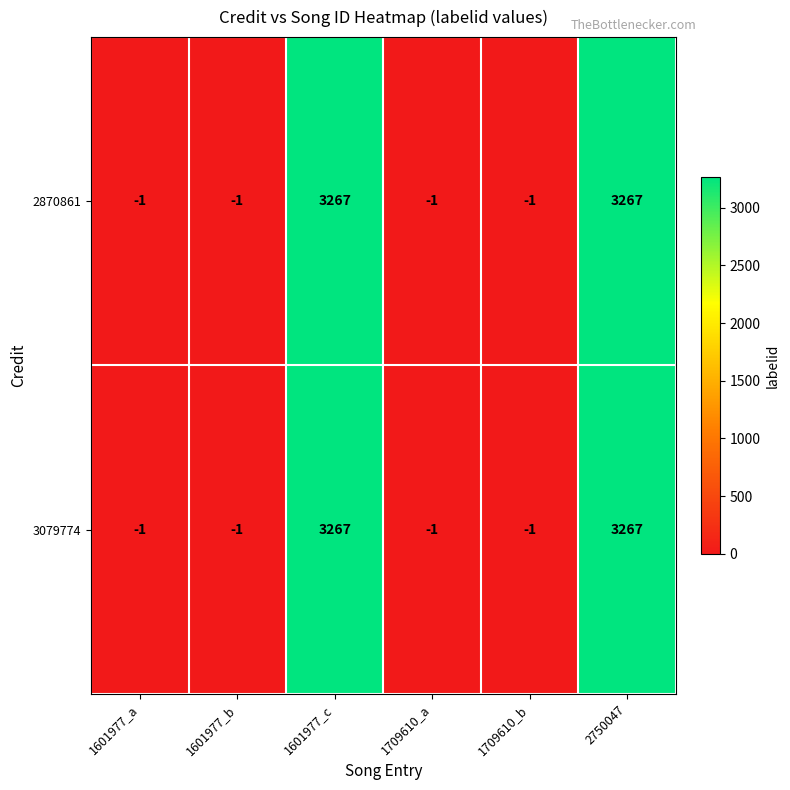

What is the difference between the 2870861 values at 1709610_b and 1601977_c?

3268